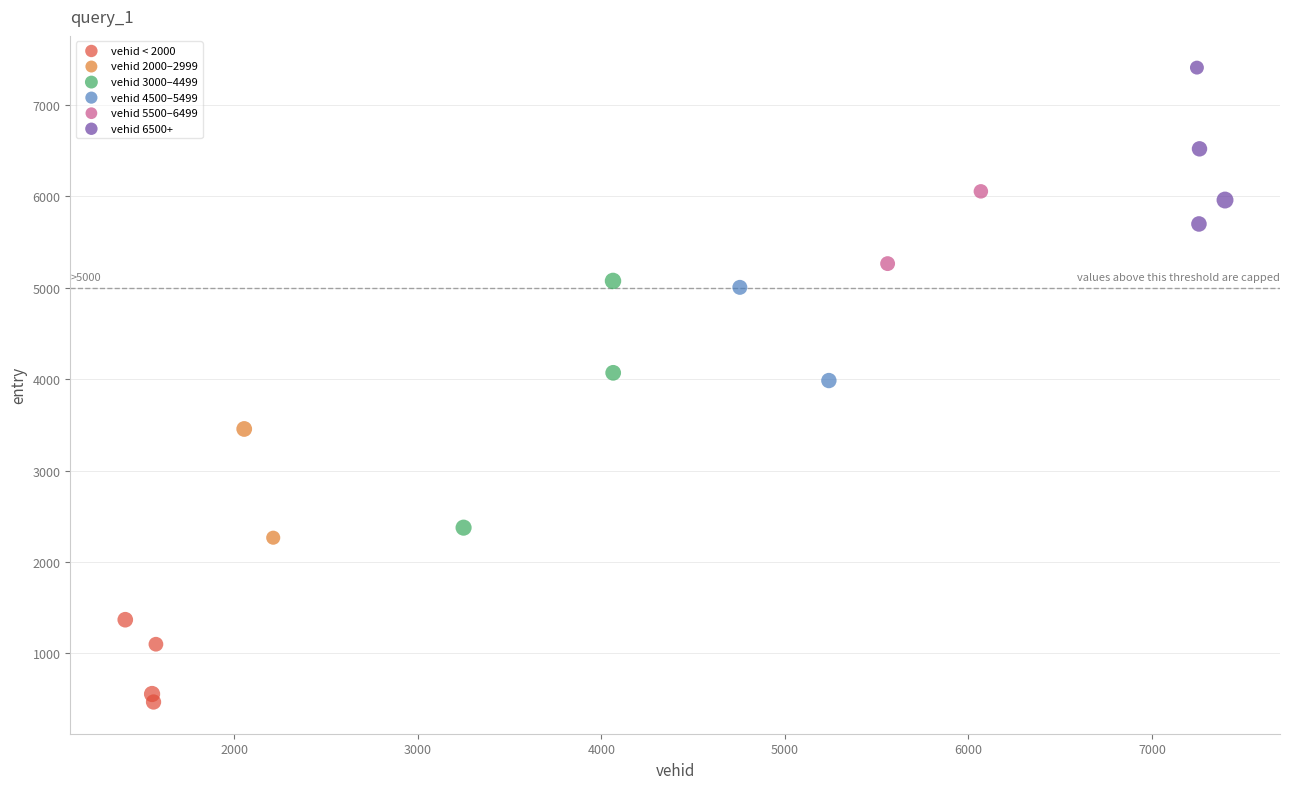

What are all the series names shown in the legend?

vehid < 2000, vehid 2000–2999, vehid 3000–4499, vehid 4500–5499, vehid 5500–6499, vehid 6500+